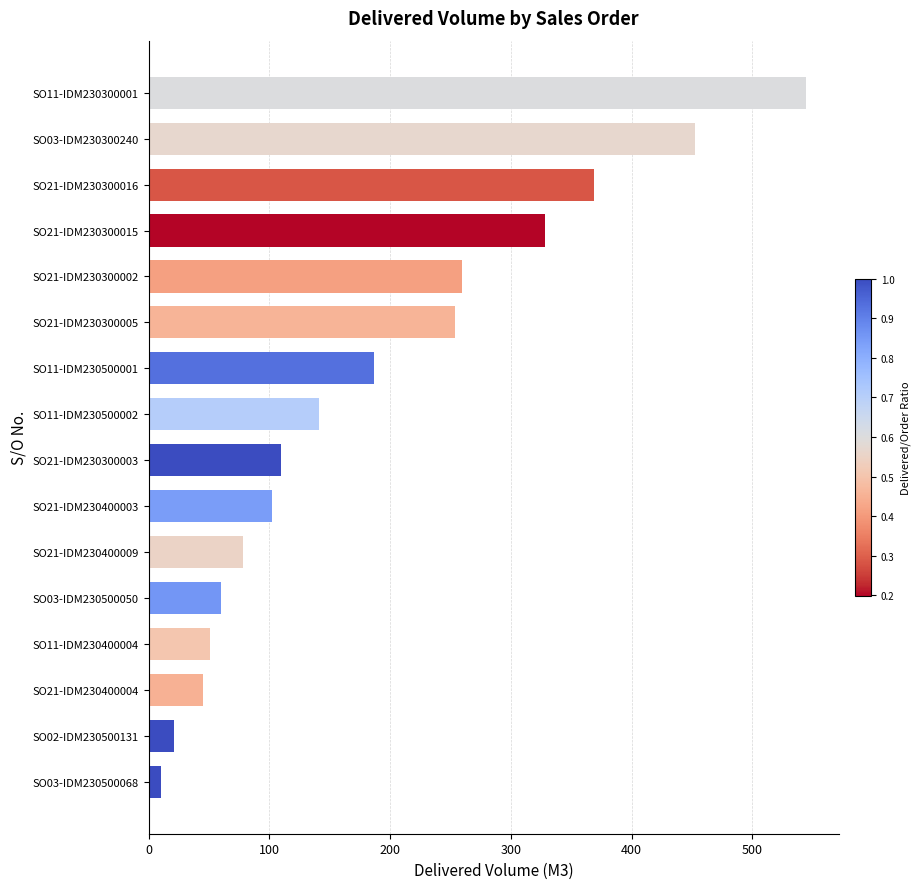

True or false: the data shows 165.3 at SO21-IDM230300003.

False